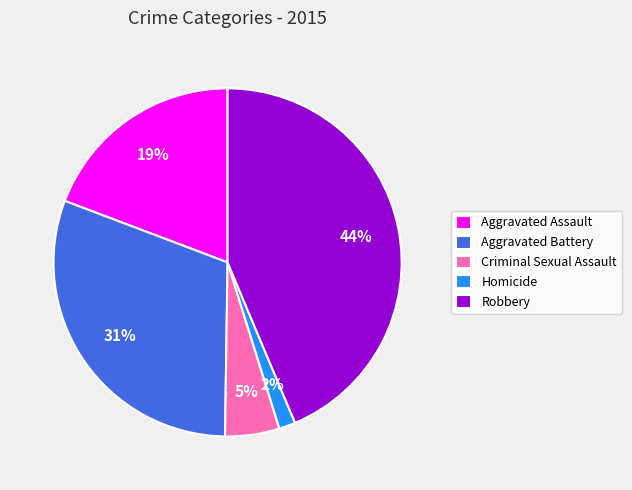

What is the smallest slice in the pie chart?

Homicide